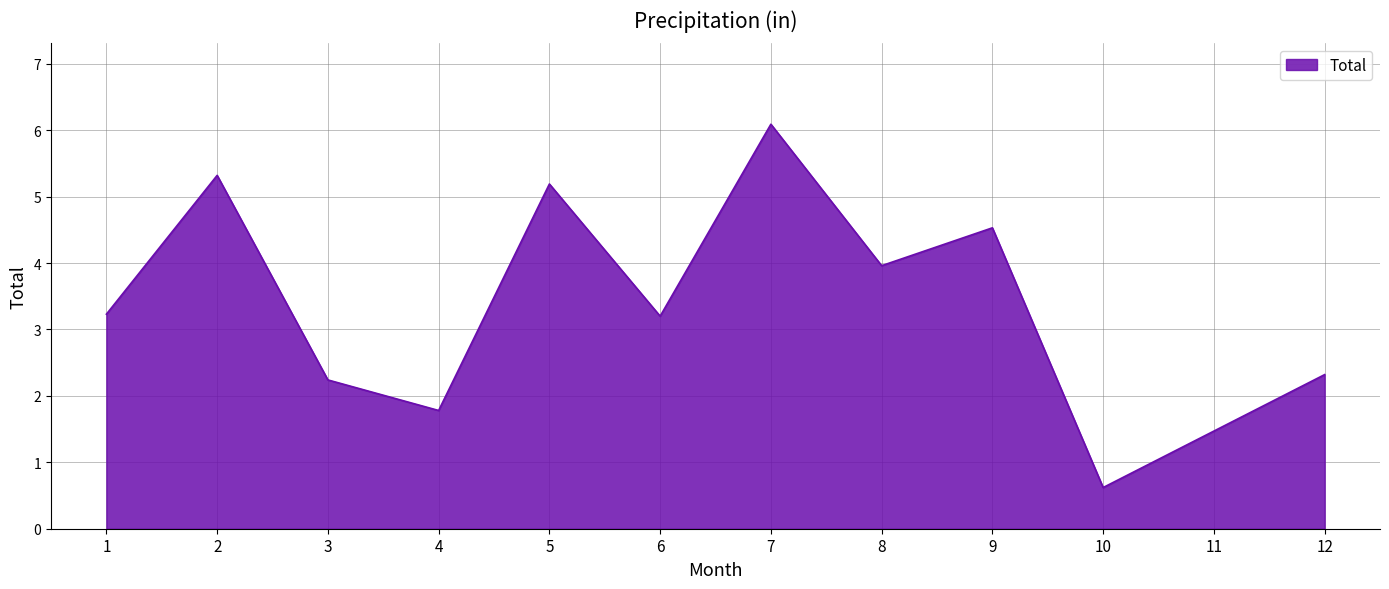

What value does the data have at 9?

4.5